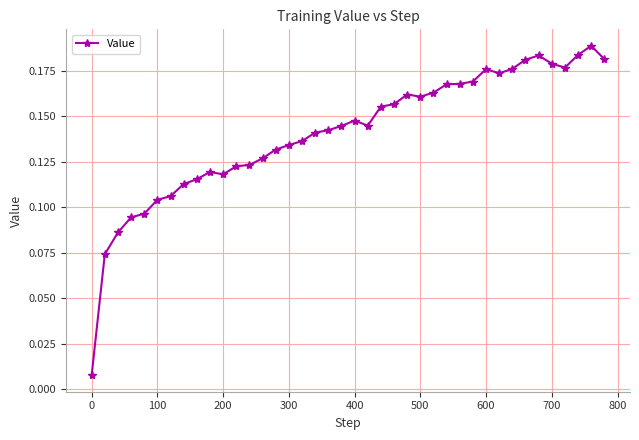

What is the sum of all values?

5.6